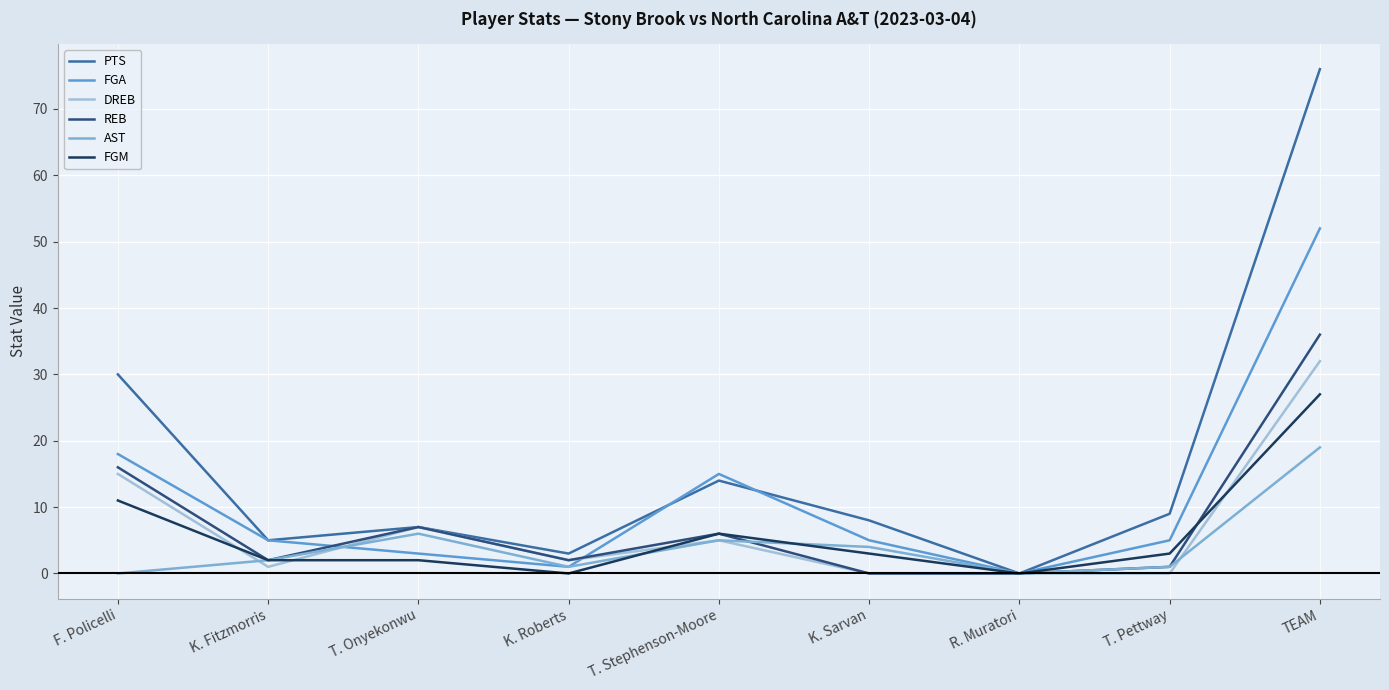

Which series has the largest range (max minus min)?

PTS